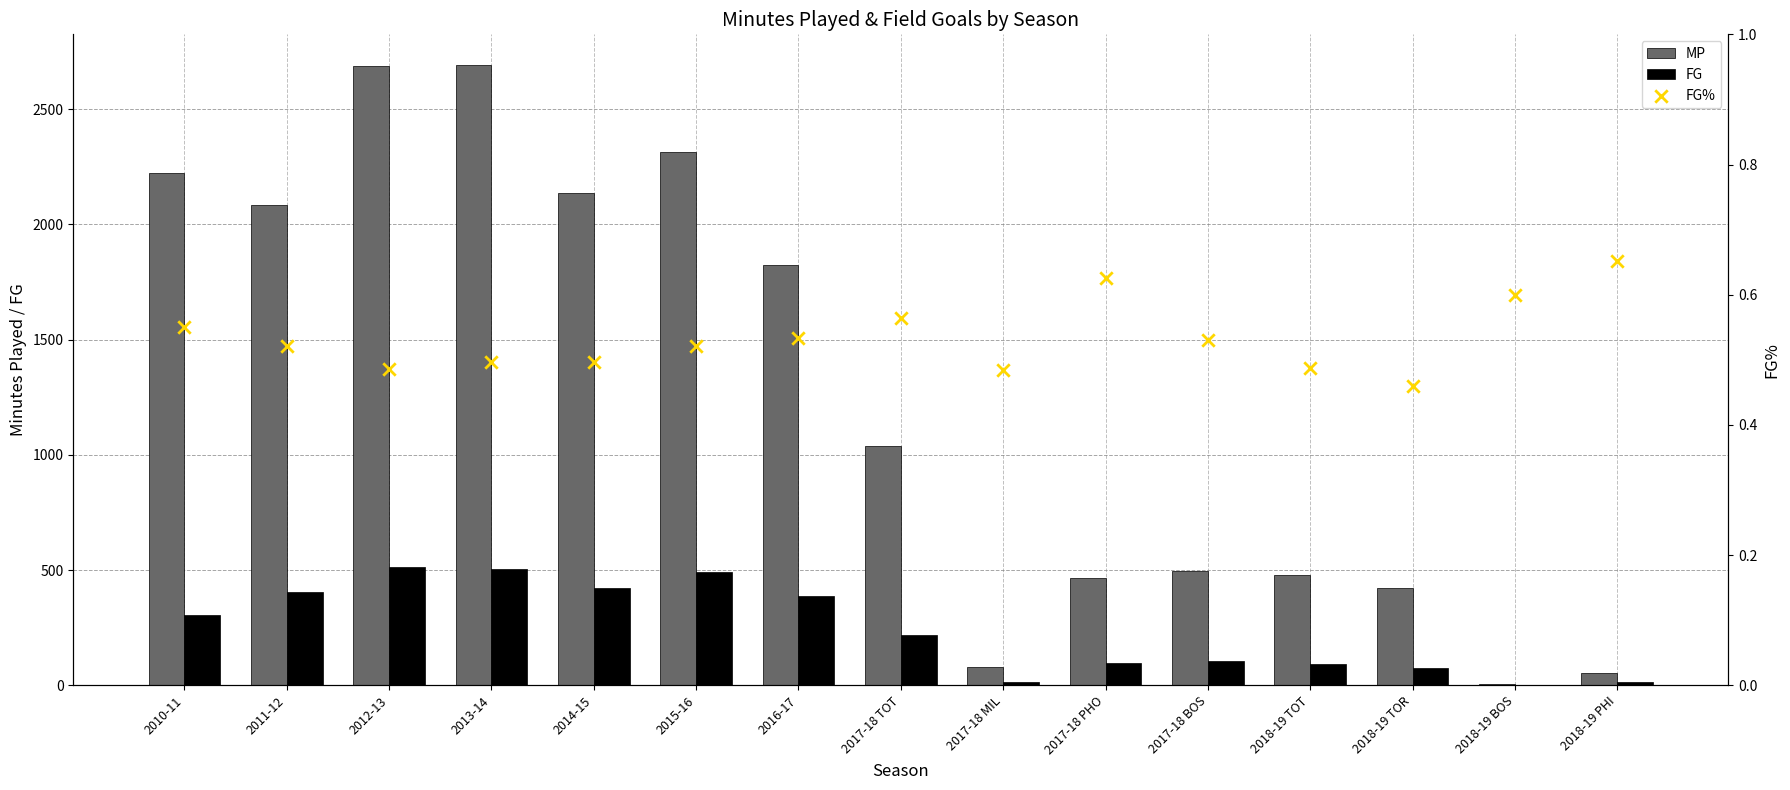

Which series reaches the maximum Y coordinate?

MP